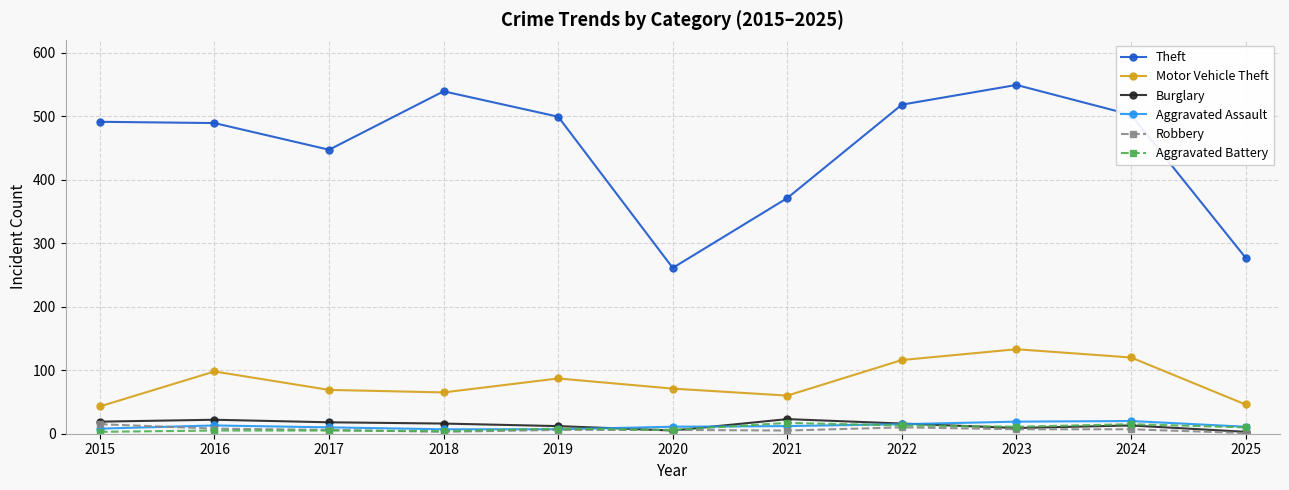

What is the average value of the Motor Vehicle Theft series?

83